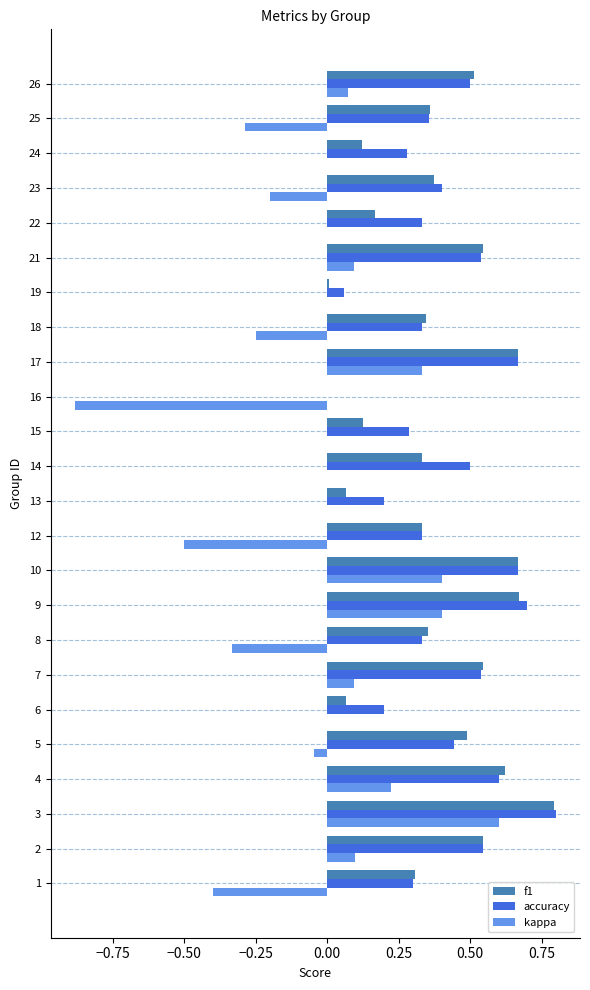

Between 14 and 18, which series saw the biggest shift?

kappa